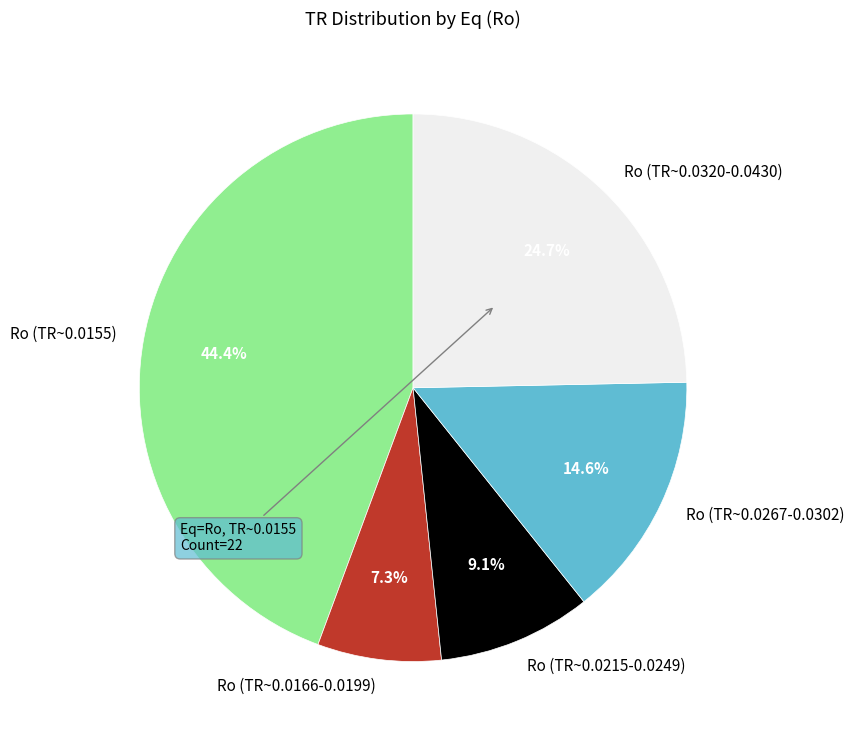

Is Ro (TR~0.0166-0.0199) the majority of the pie?

No